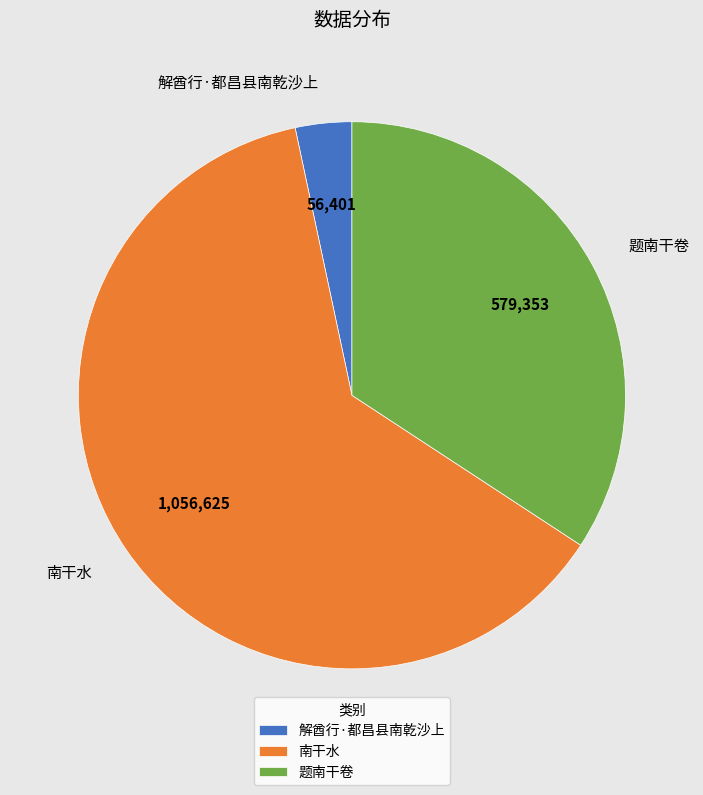

Between 题南干卷 and 解酋行·都昌县南乾沙上, which is larger?

题南干卷